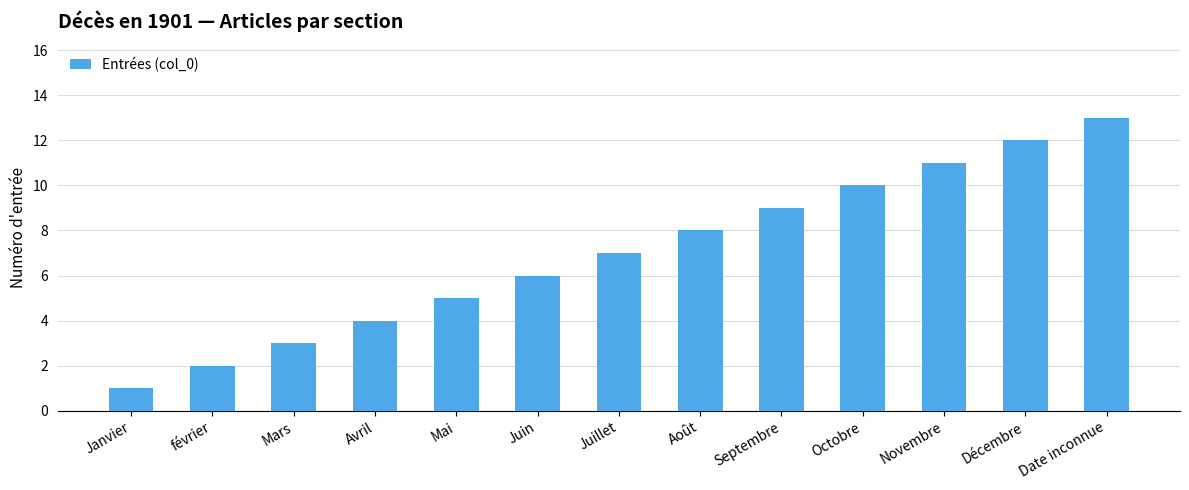

What is the difference between the maximum and second lowest values?

11